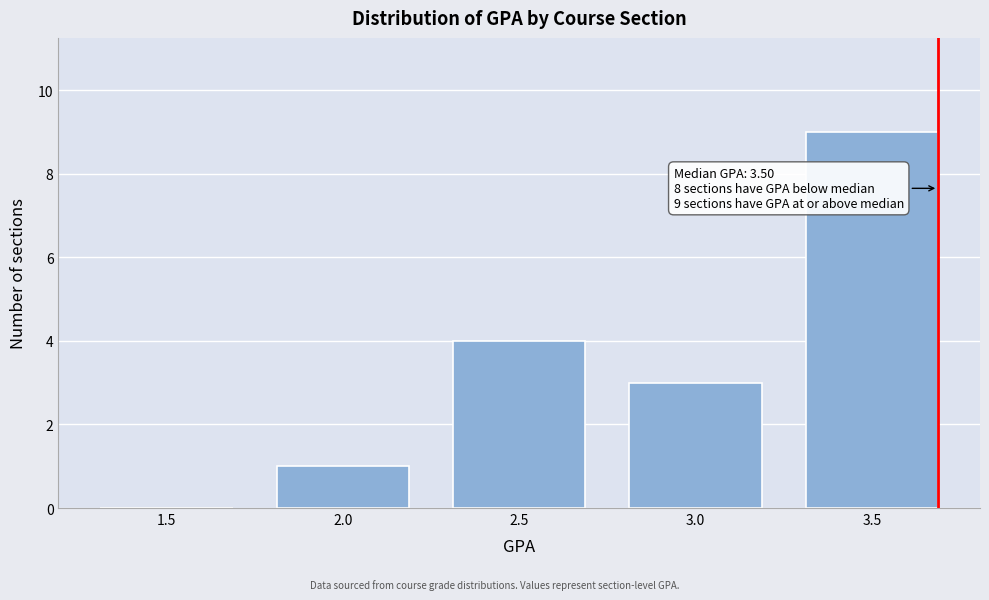

Reading left to right, what are all the values shown in this chart?

1.5=0	2.0=1	2.5=4	3.0=3	3.5=9